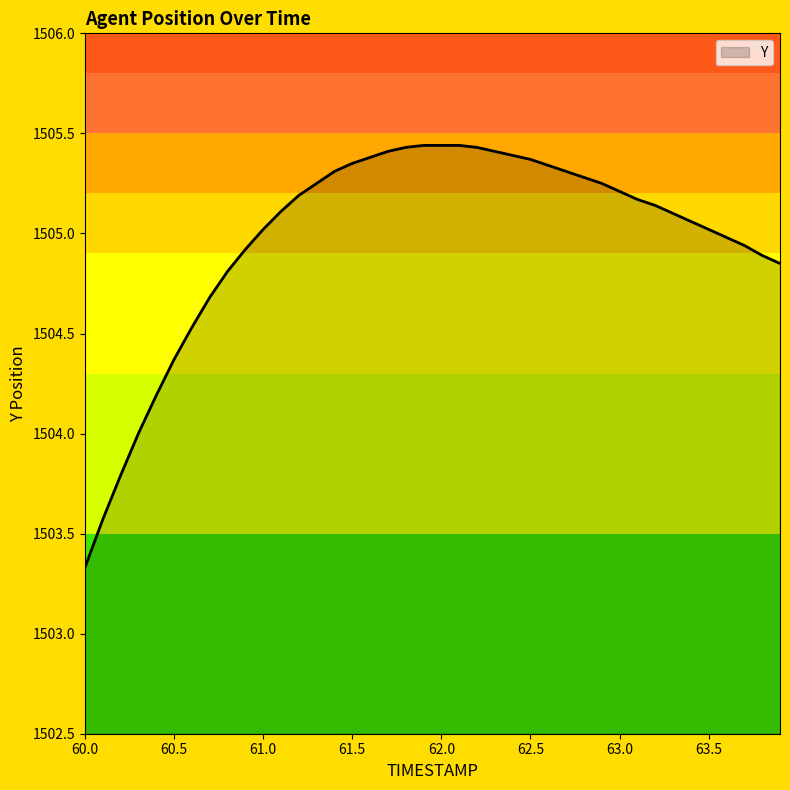

What is the minimum value shown in the chart?

1503.3